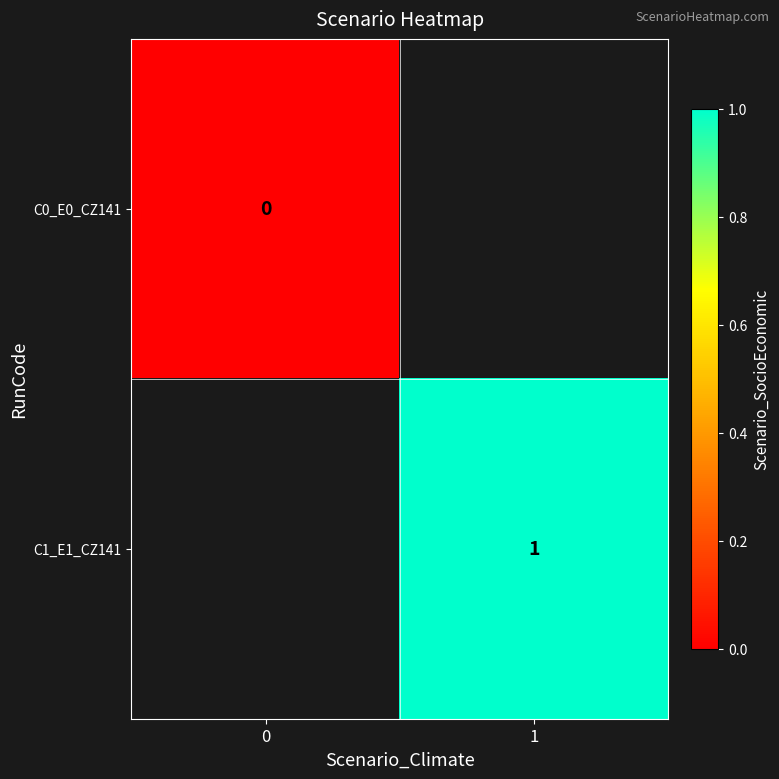

Which has a higher value, 0 or 1?

1